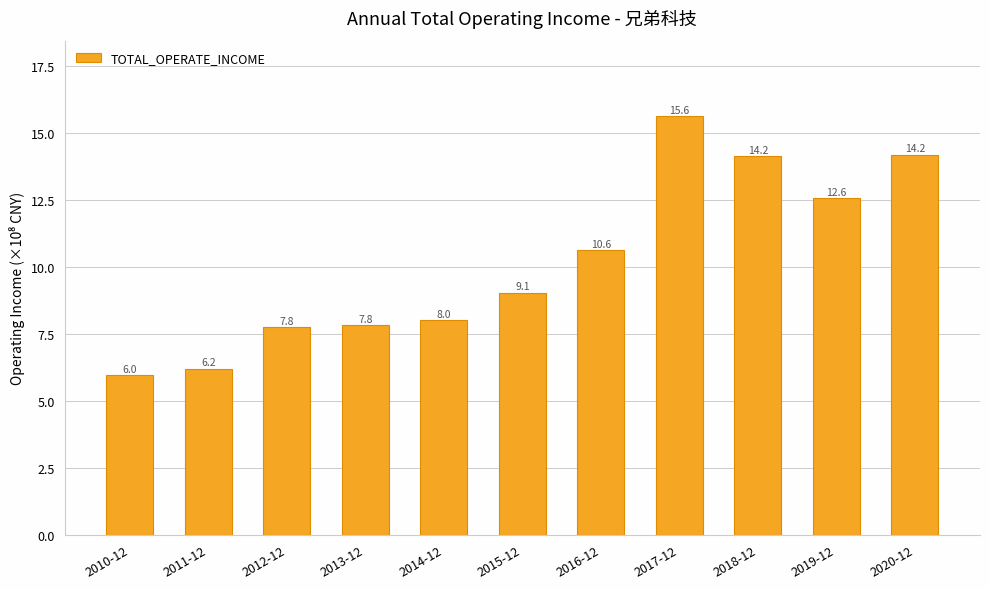

Which label corresponds to the smallest value in the chart?

2010-12